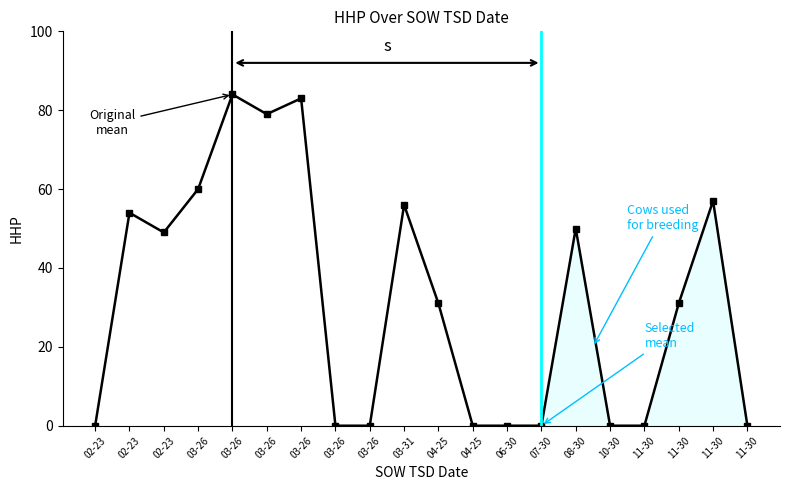

True or false: the data shows 13 at 11-30.

False